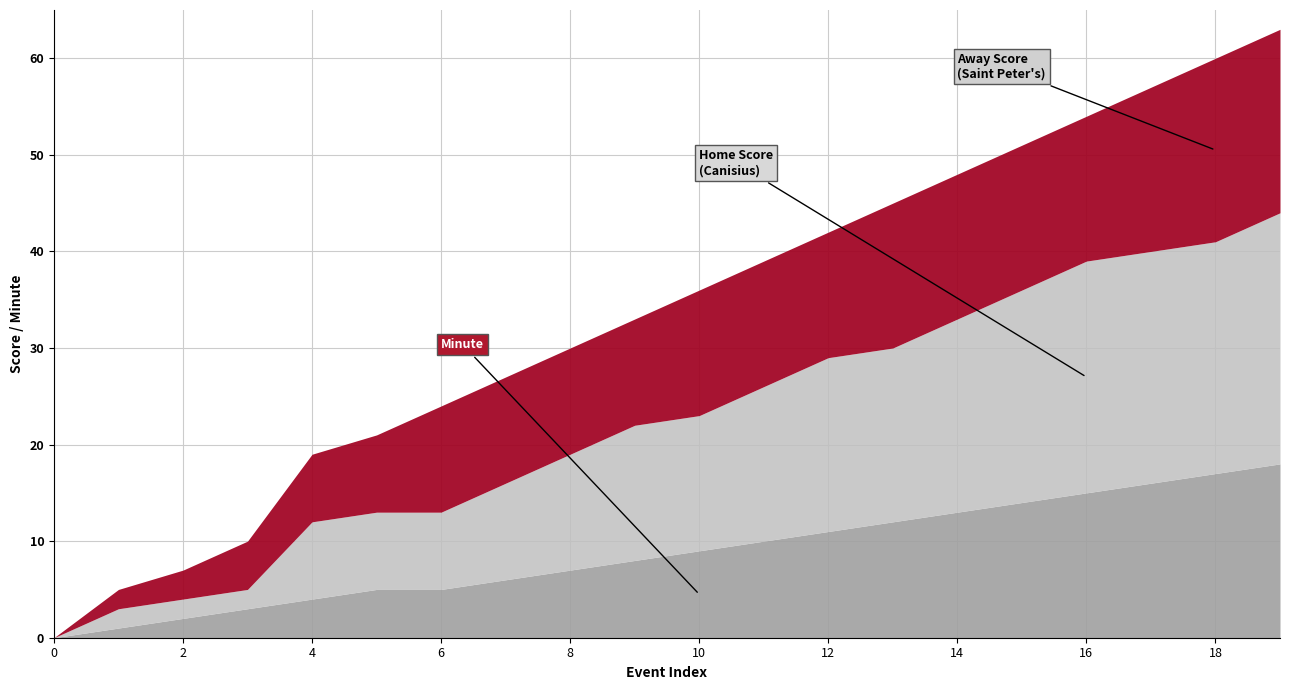

Count the number of data series in this chart.

3